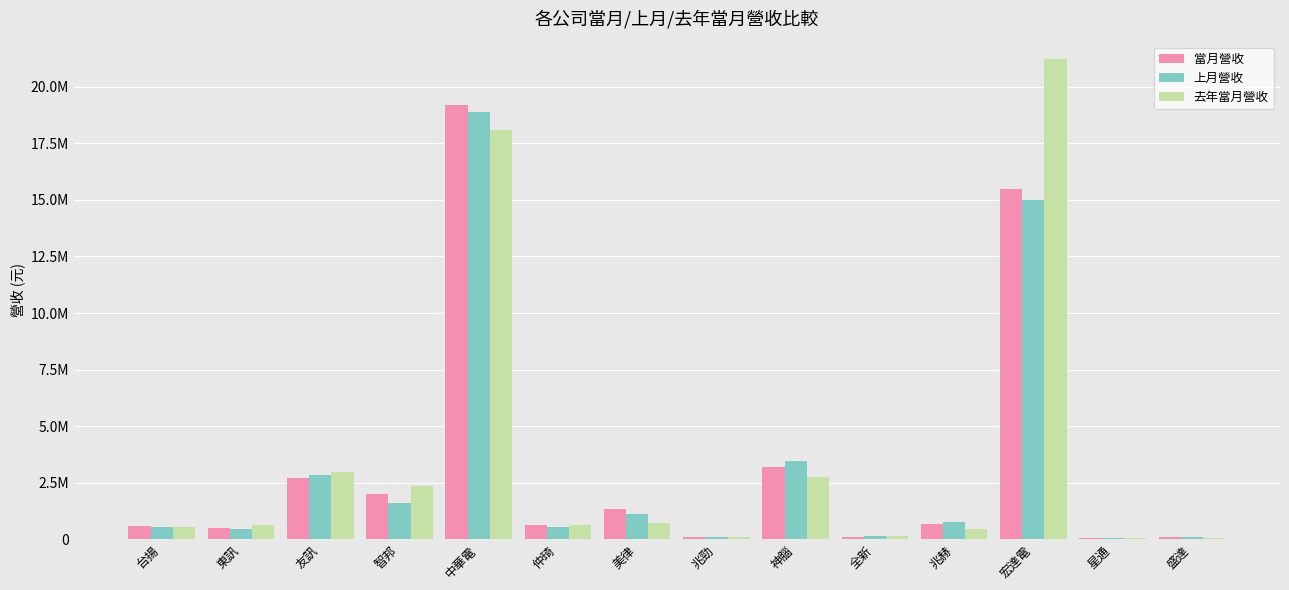

What is the average value of the 上月營收 series?

3260832